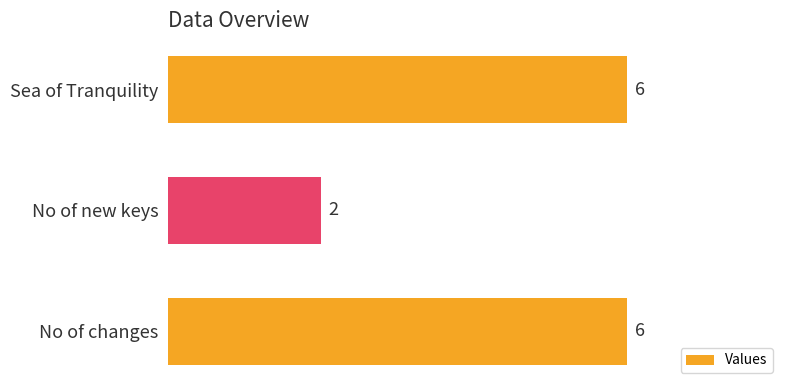

Is it true that the value at No of changes is 10?

False